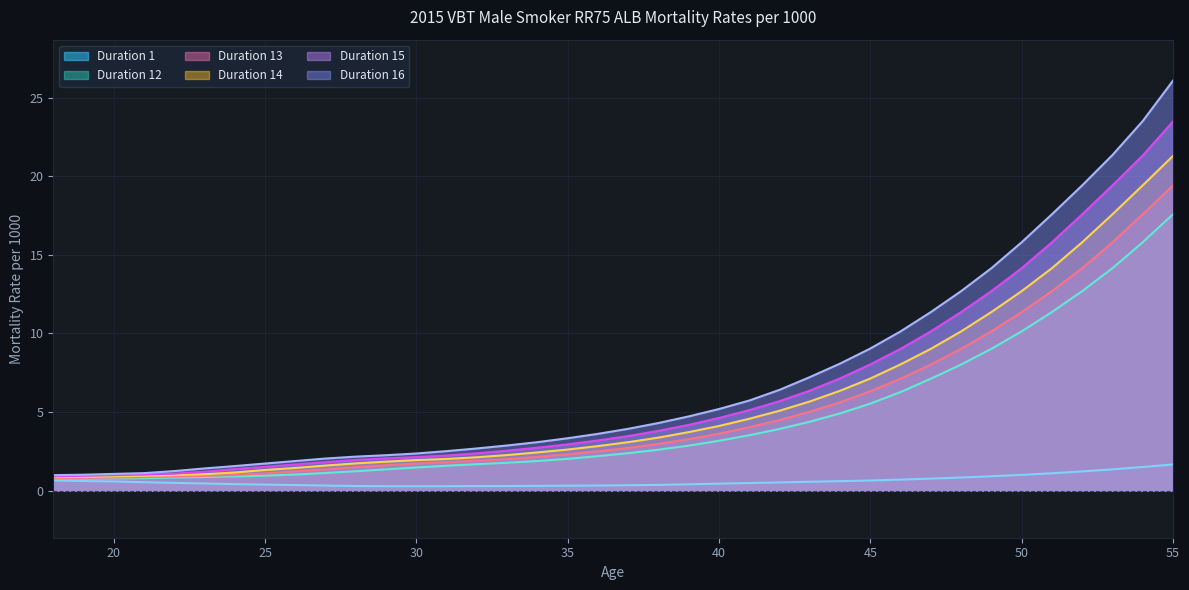

Count the number of data series in this chart.

6